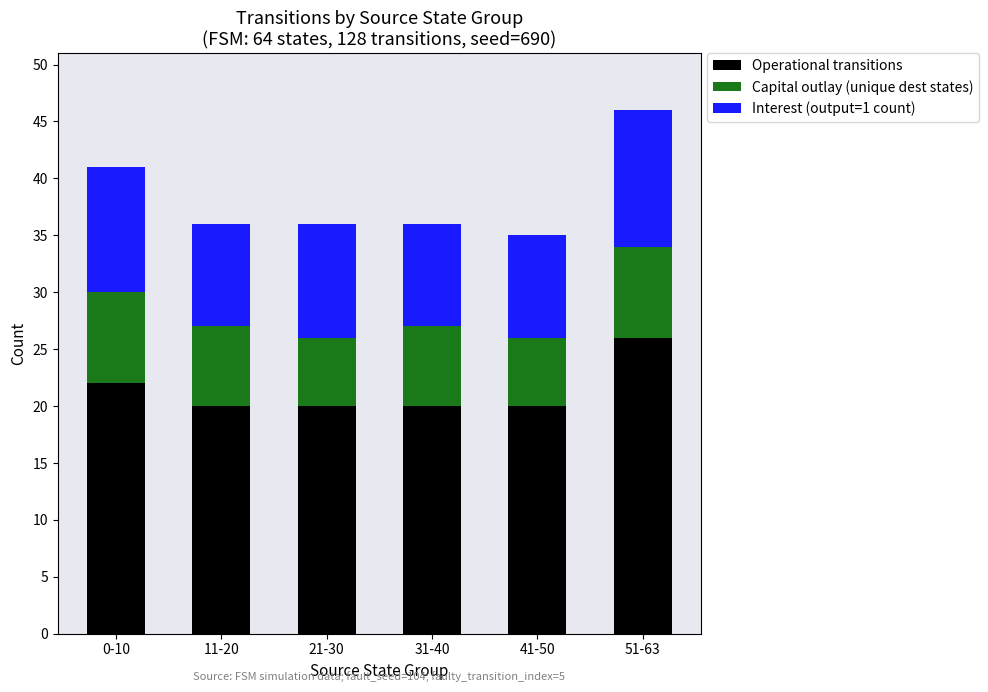

What is the maximum value for Operational transitions?

26